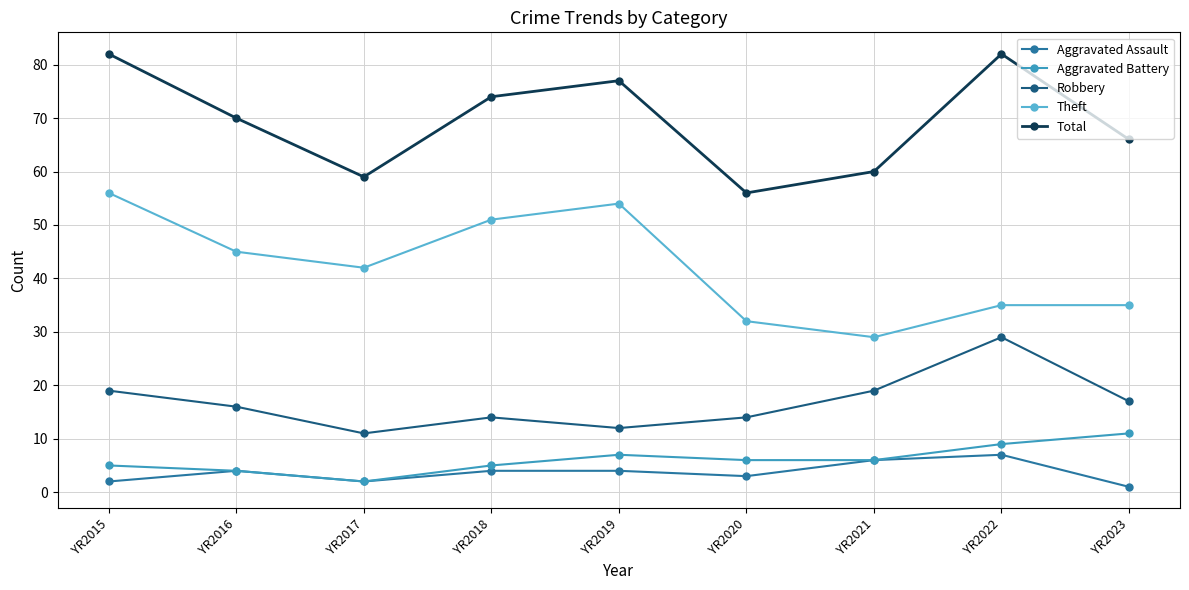

What is the spread (max minus min) of values at YR2018?

70